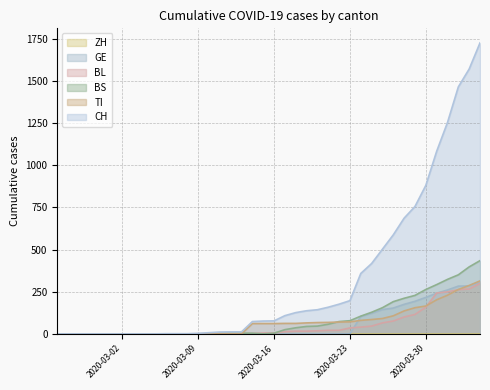

What is the label of the 31st point from the left?

2020-03-26